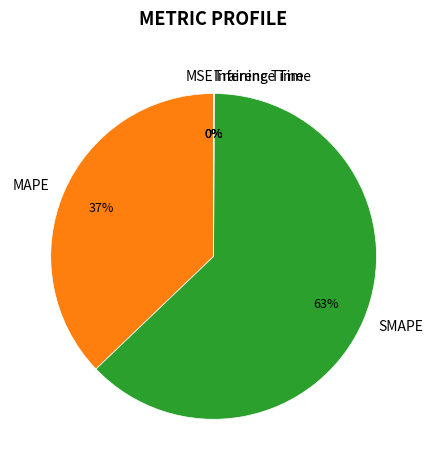

Which category has the biggest portion of the pie?

SMAPE